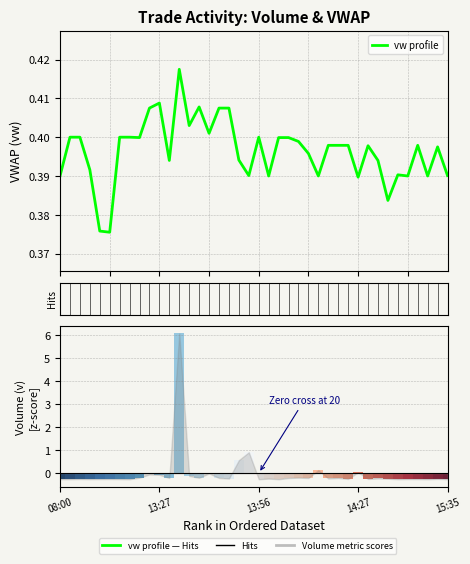

Rank the series by their maximum value, from lowest to highest.

vw, v